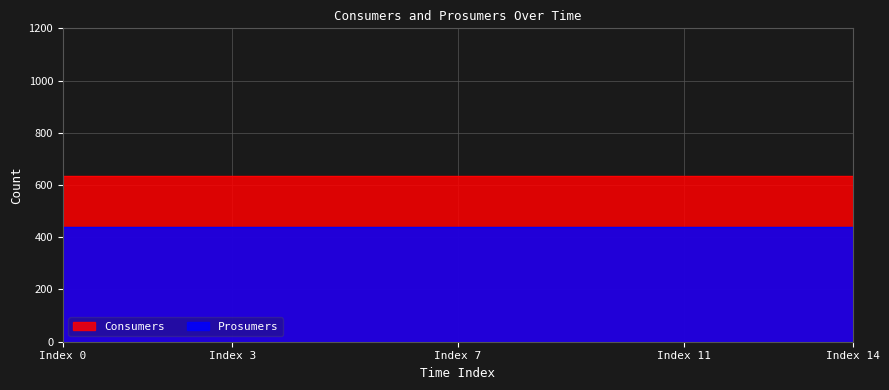

What is the maximum value shown in the chart?

635